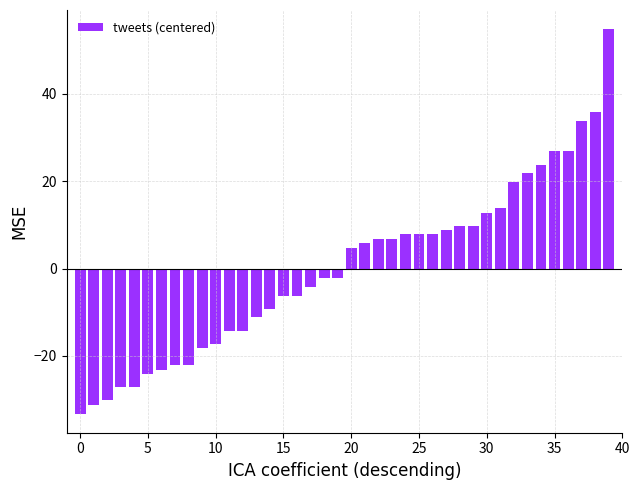

What is the difference between the maximum and second lowest values?

86.0